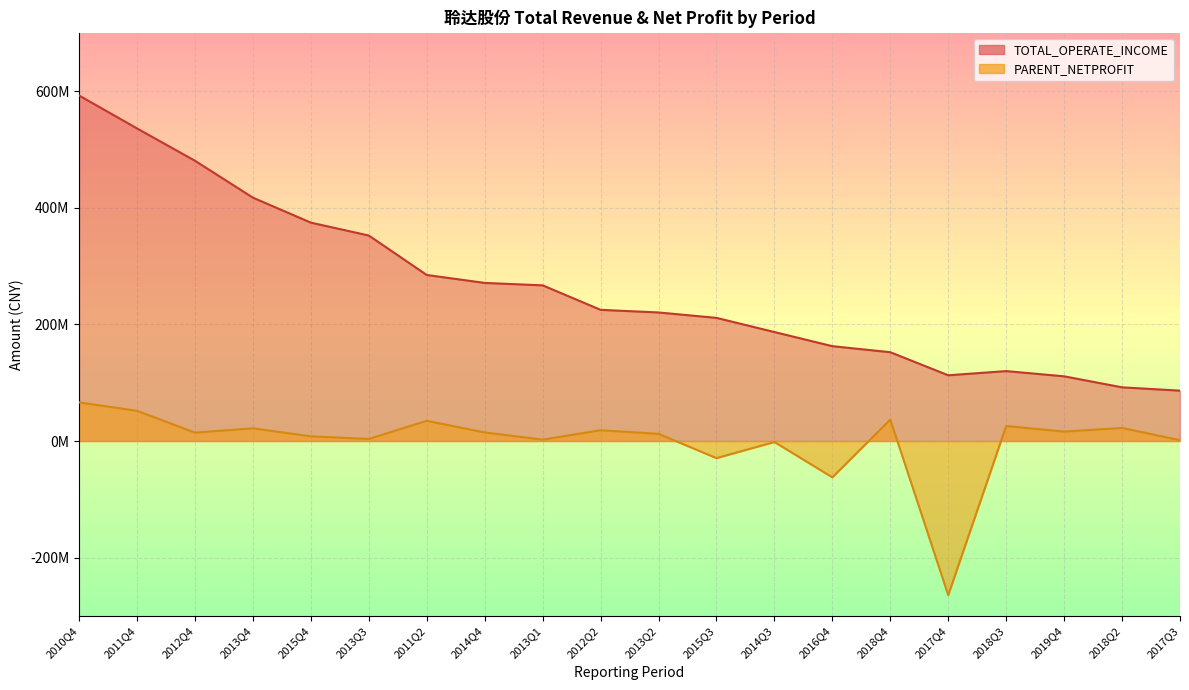

Reading left to right, what are all the values shown in this chart?

TOTAL_OPERATE_INCOME: 592376532.8	535916060.6	480506179.7	417217114.9	374410455.6	352305303.6	284677715.9	271064412.4	266905523.5	224910468.4	220407245.3	211120041.9	186841673.3	162605434.8	152256568.1	112684305.1	119887913.7	110927502.0	92037645.0	86353824.6
PARENT_NETPROFIT: 66168024.8	51790555.7	14343904.9	21808633.2	8029023.7	3547858.7	34666668.4	14696001.2	2340715.9	18468917.9	12314356.5	-29328793.4	-1691213.8	-62258326.0	36688475.0	-264247686.0	25718856.4	16139653.6	22403785.5	1410361.8